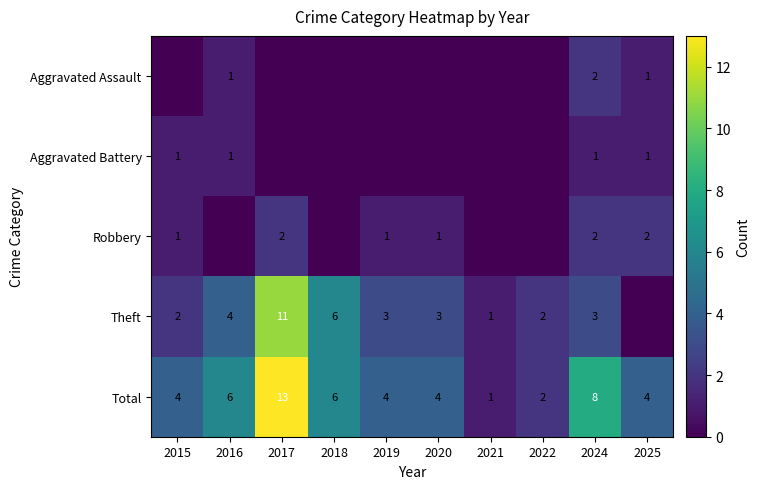

What is the difference between the highest and lowest values at 2024?

7